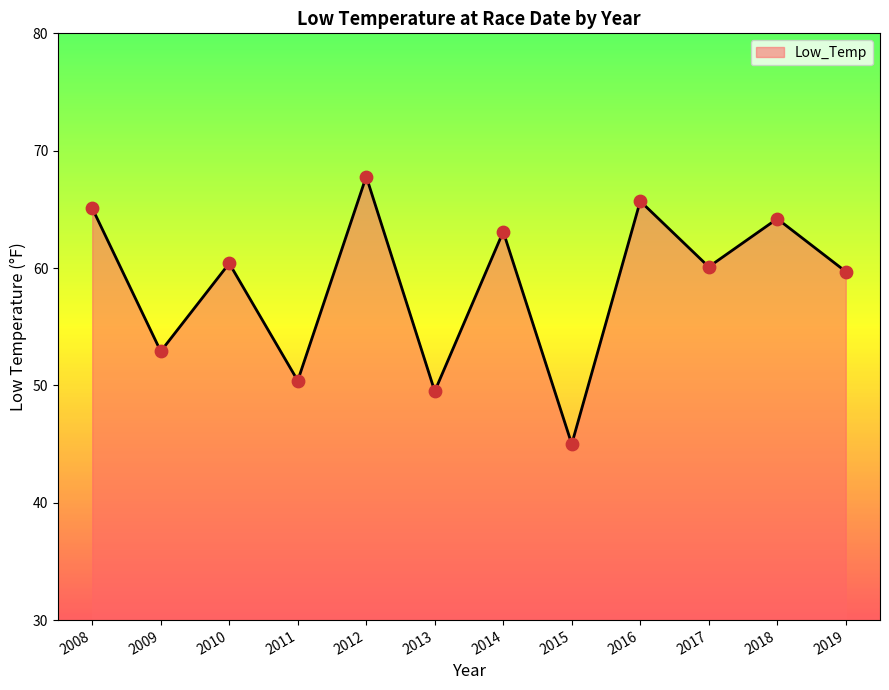

Approximately how many times larger is the value at 2017 compared to 2018?

0.9